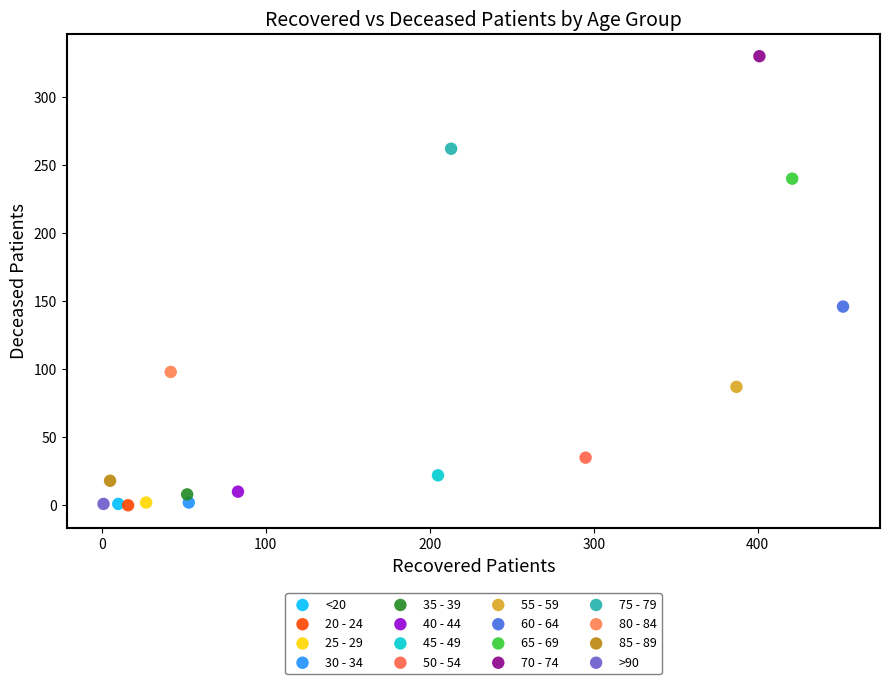

What are all the series names shown in the legend?

<20, 20 - 24, 25 - 29, 30 - 34, 35 - 39, 40 - 44, 45 - 49, 50 - 54, 55 - 59, 60 - 64, 65 - 69, 70 - 74, 75 - 79, 80 - 84, 85 - 89, >90